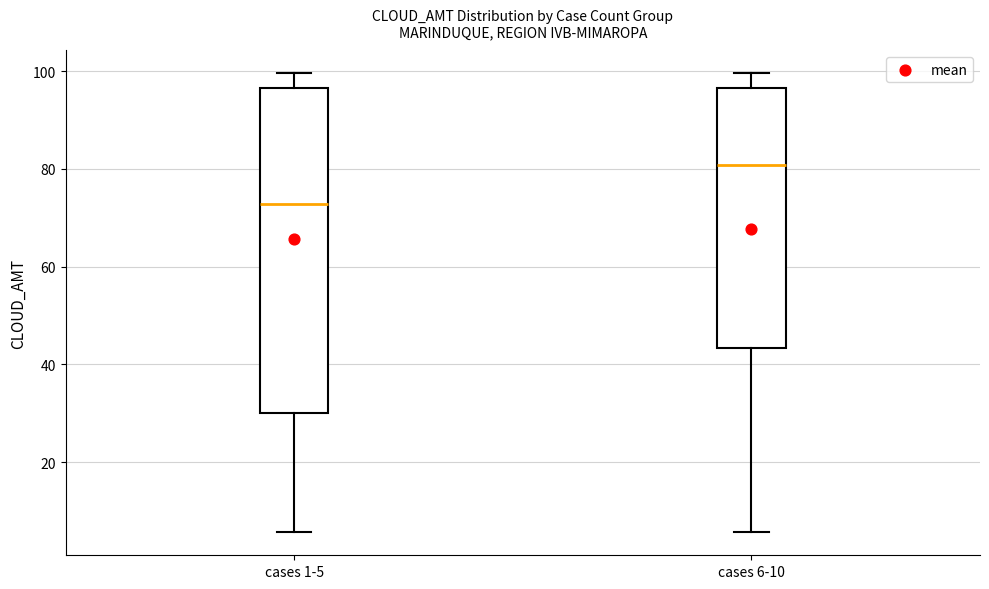

Comparing the boxes themselves (not the whiskers), which one is the tallest?

cases 1-5